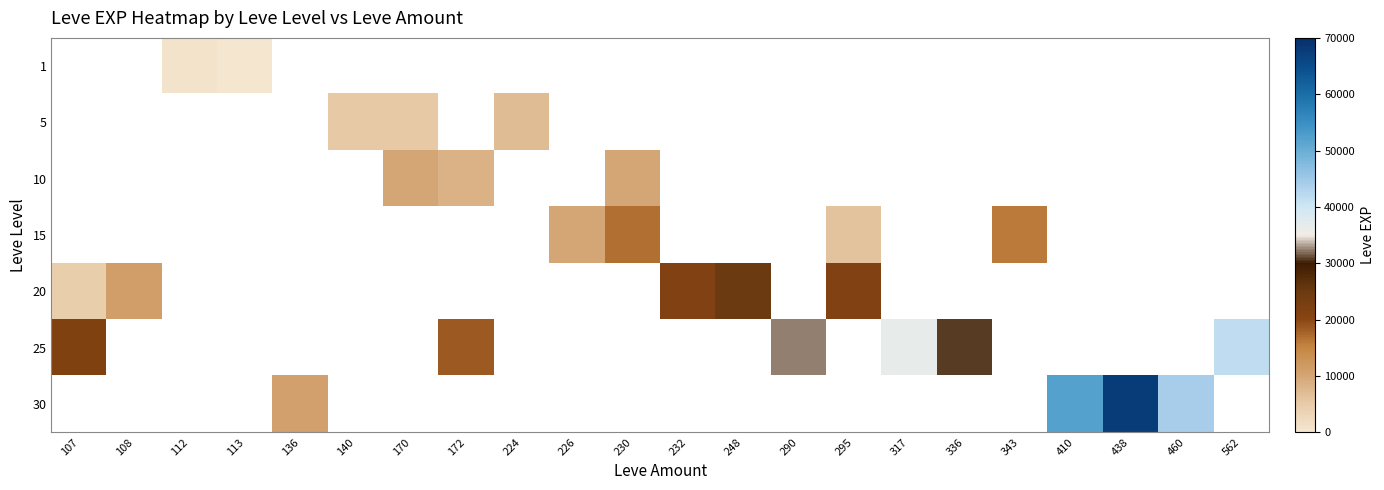

The value of 15 at 226 is 5642.2. True or false?

False